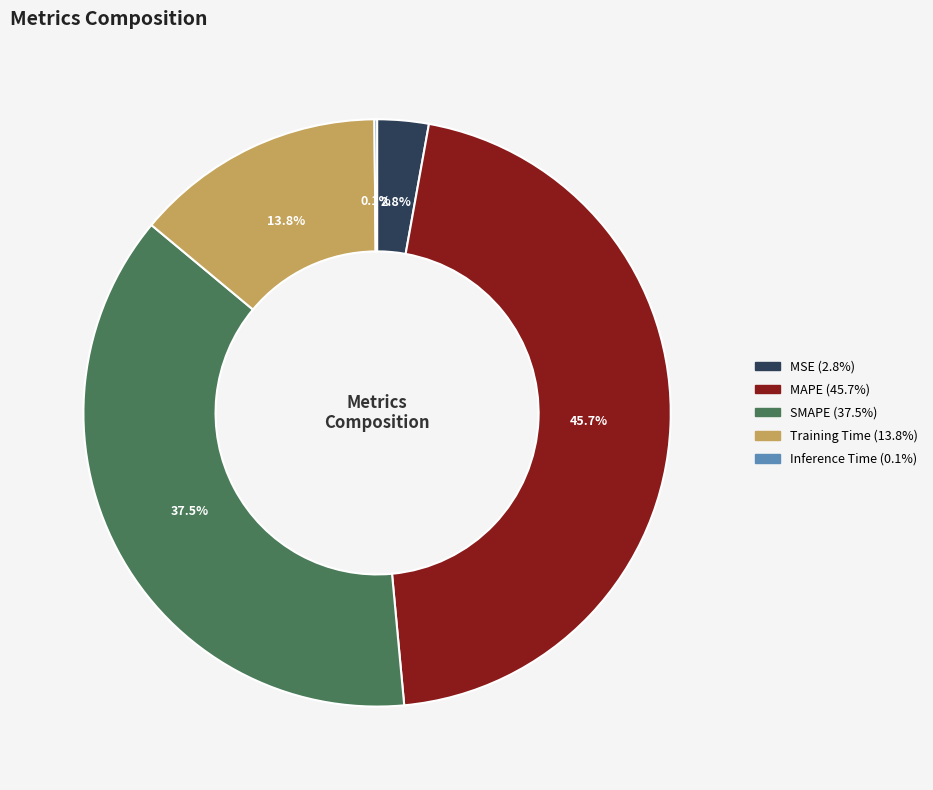

What is the largest slice in the pie chart?

MAPE